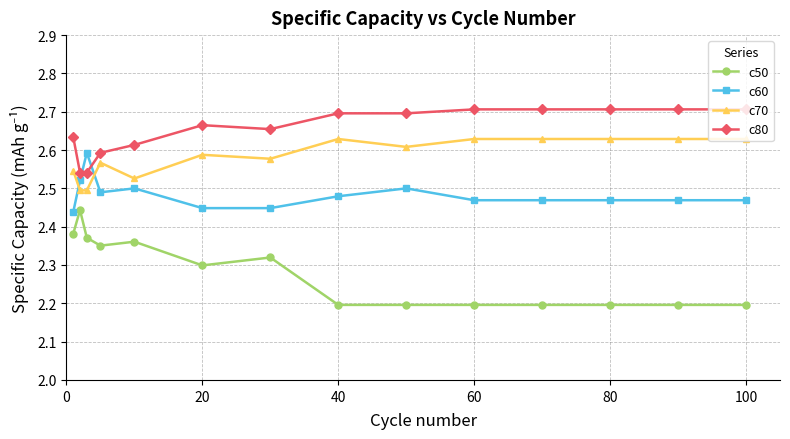

Which series has the largest total across all categories?

c80